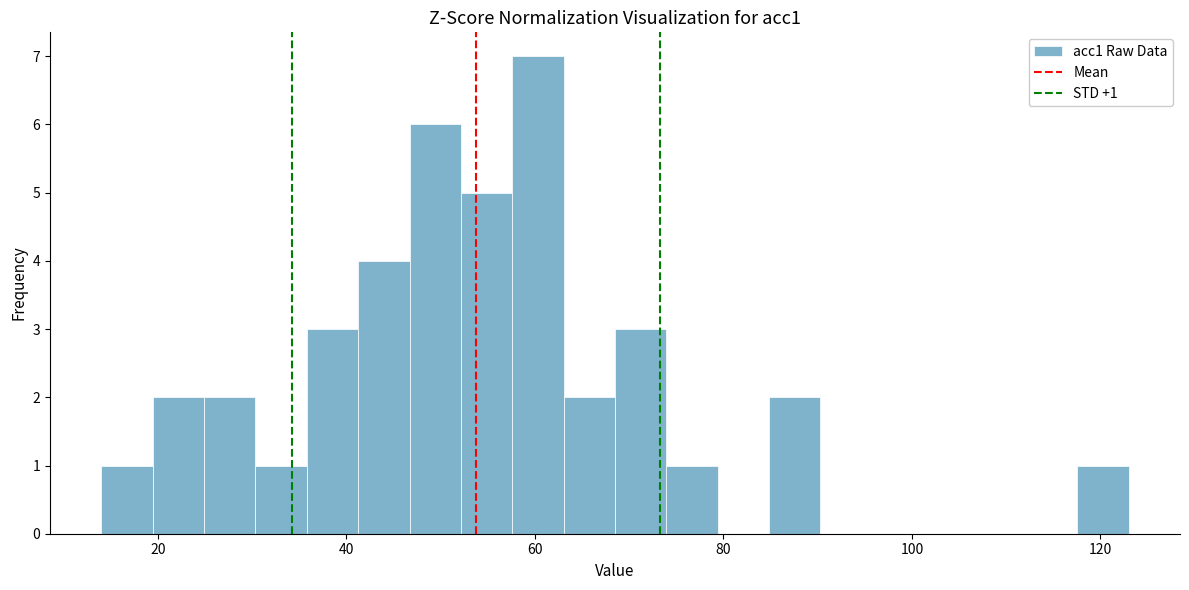

Around what value on the x-axis is the tallest bar? Give the approximate position of its centre, as read against the axis.

60